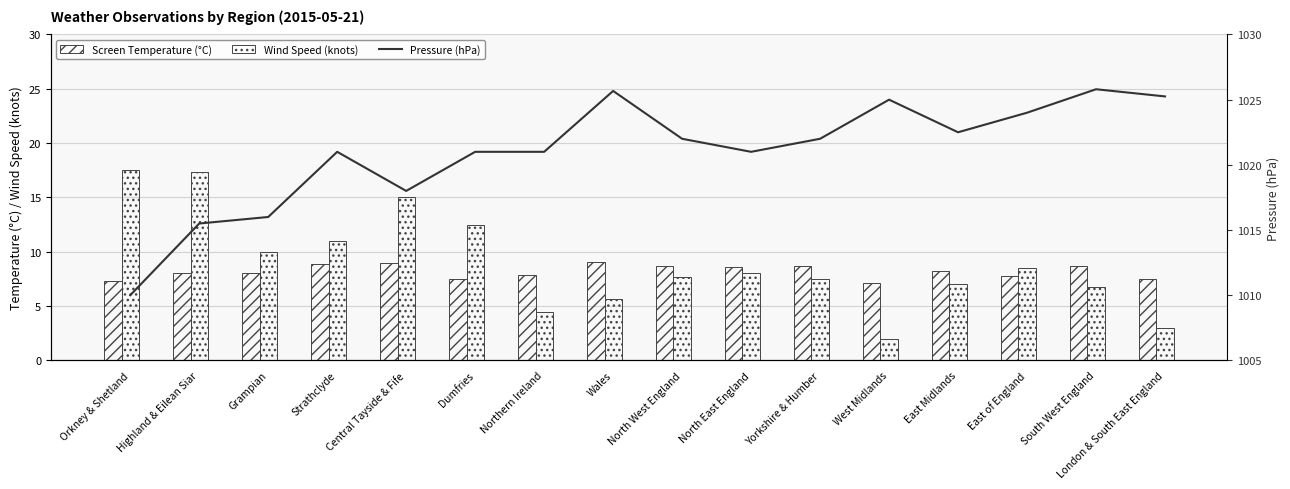

What is the average value of the Screen Temperature (°C) series?

8.2